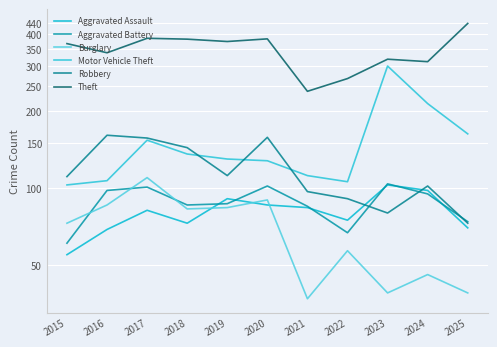

True or false: Aggravated Assault has more than 2 interior local peaks.

True